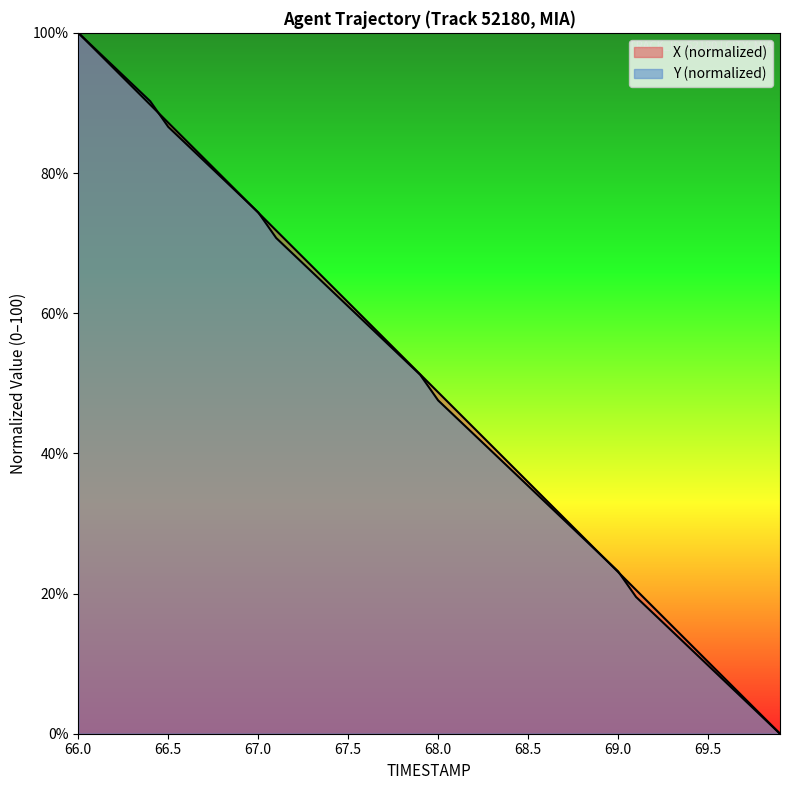

The value of X at 68.2 is 16.8. True or false?

False